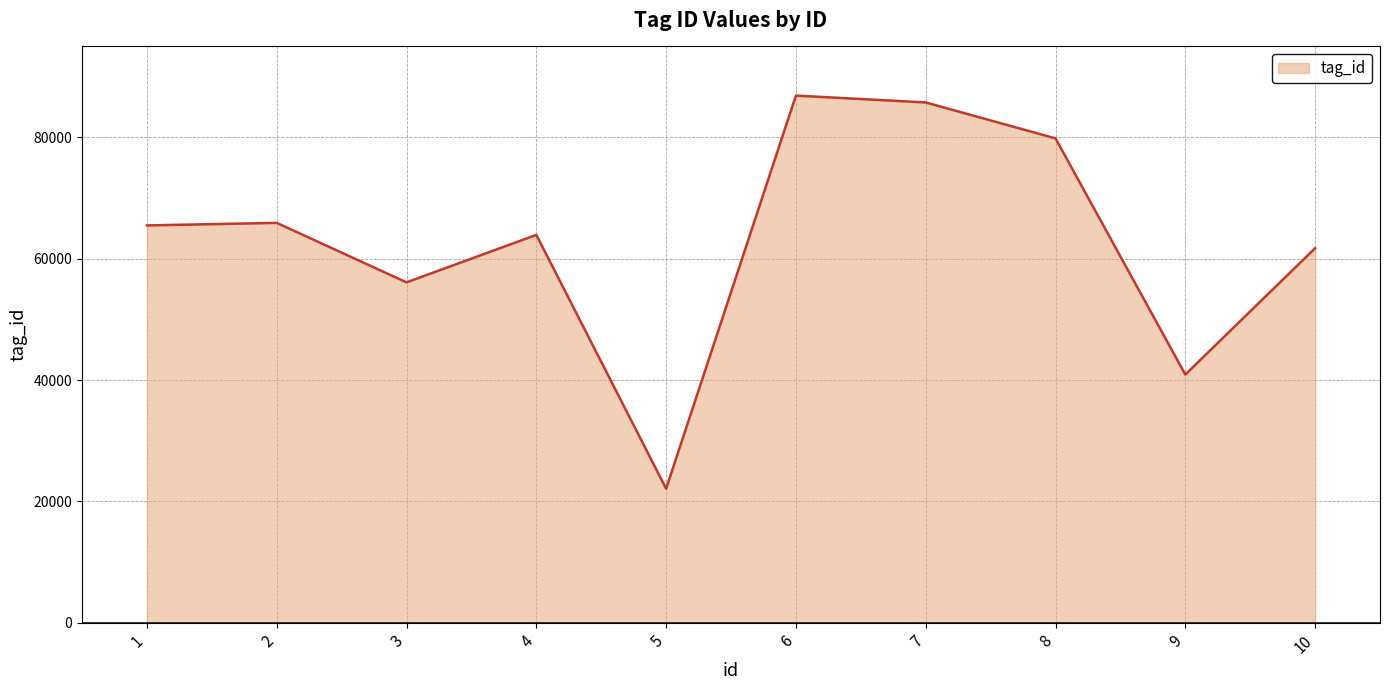

Which category has the highest value across all series?

6